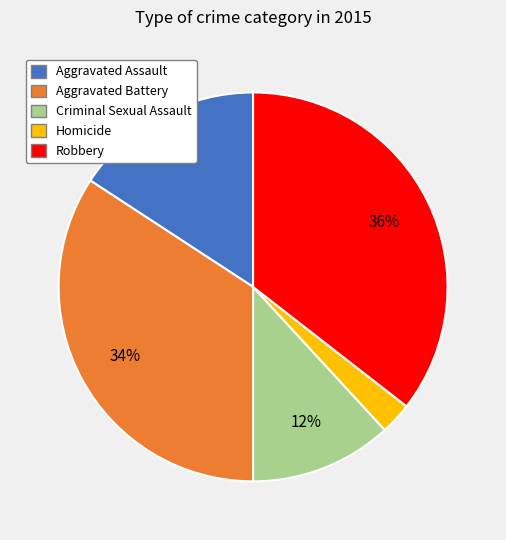

Rank the categories by value from lowest to highest.

Homicide, Criminal Sexual Assault, Aggravated Assault, Aggravated Battery, Robbery